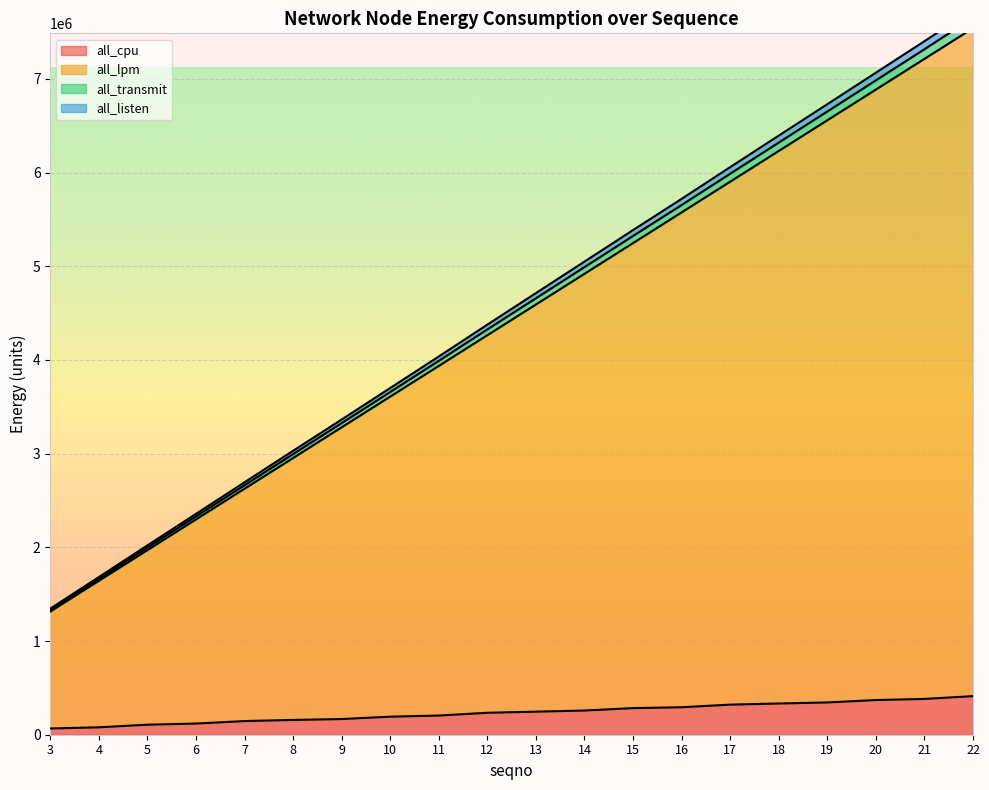

True or false: all_listen has more than 2 interior local peaks.

False